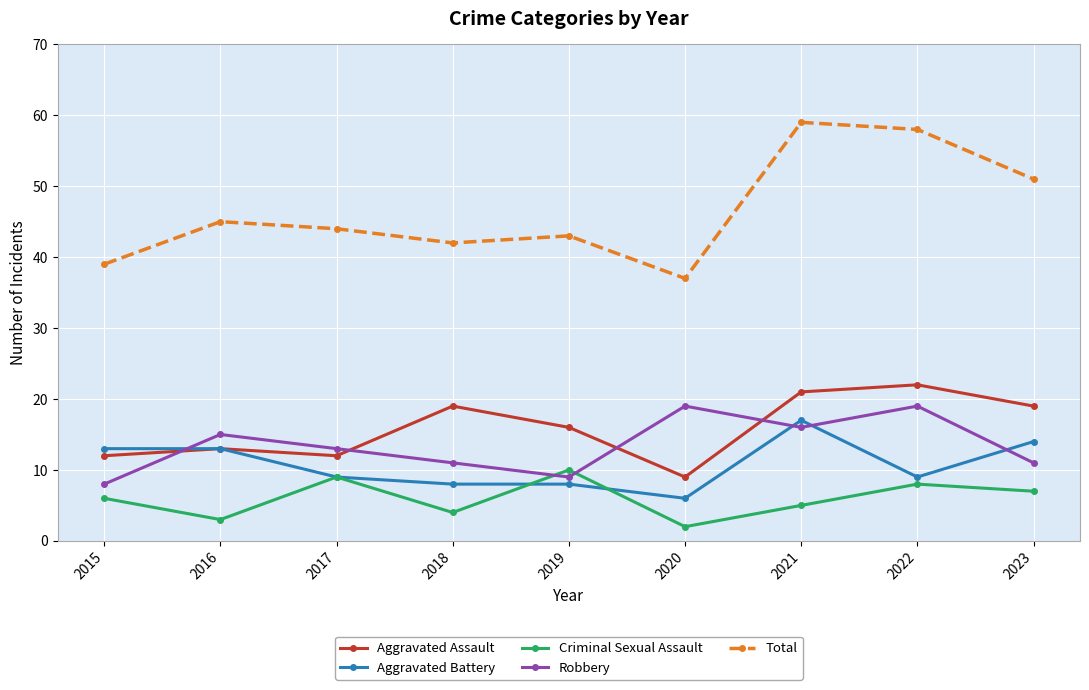

Which series changed the most between 2020 and 2022?

Total